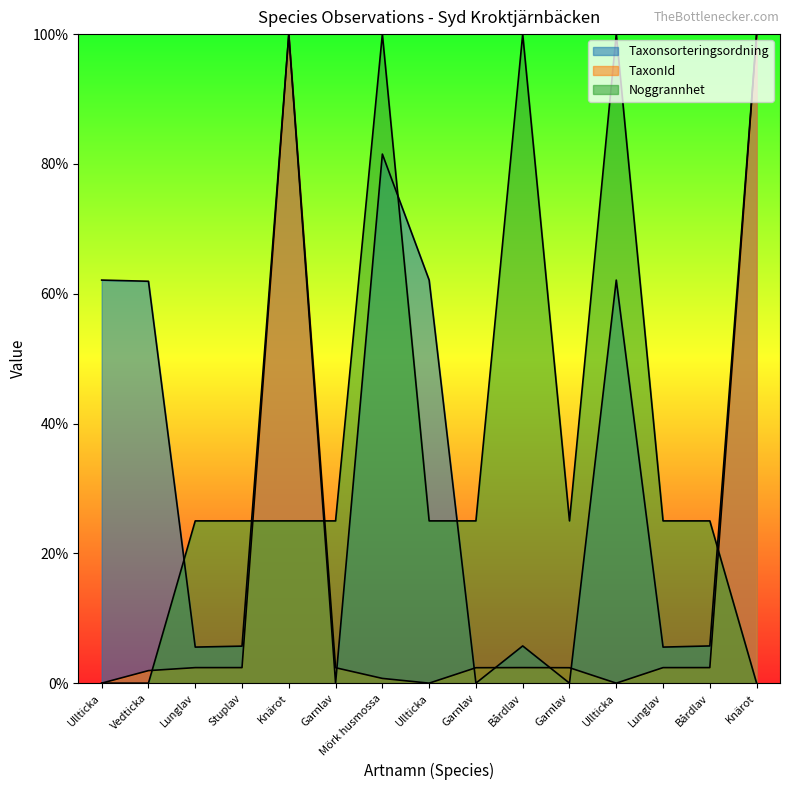

What is the total value across all series at Lunglav?

32.9